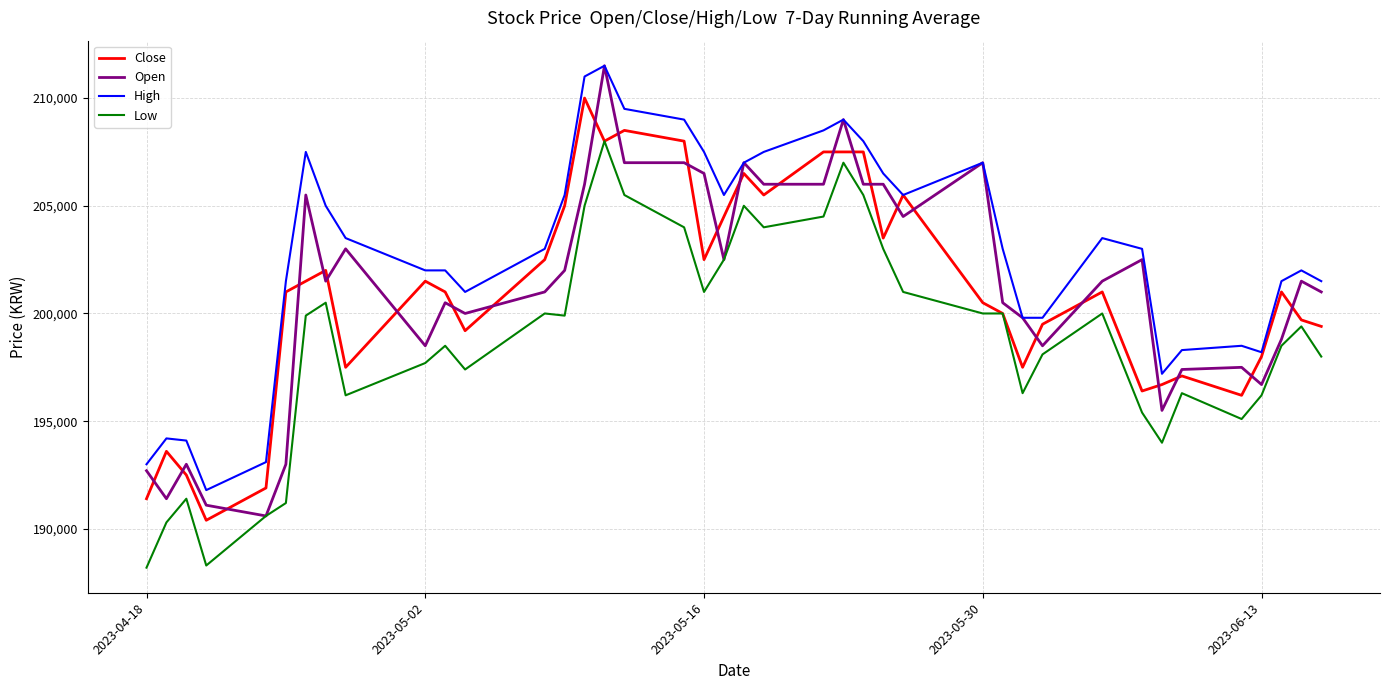

What is the highest value of the High series?

211500